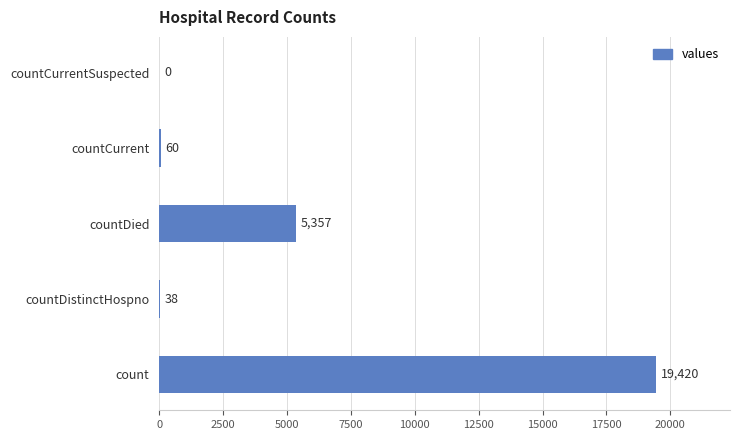

How many positive values are there?

4